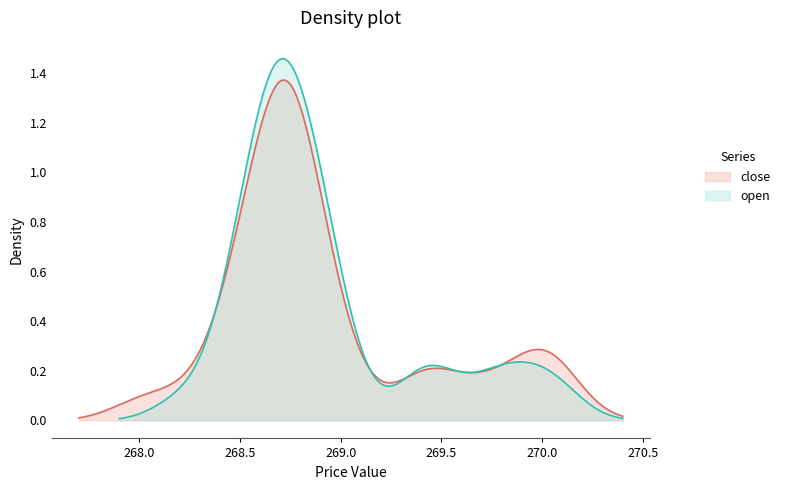

The value of open at 16 is 460.3. True or false?

False